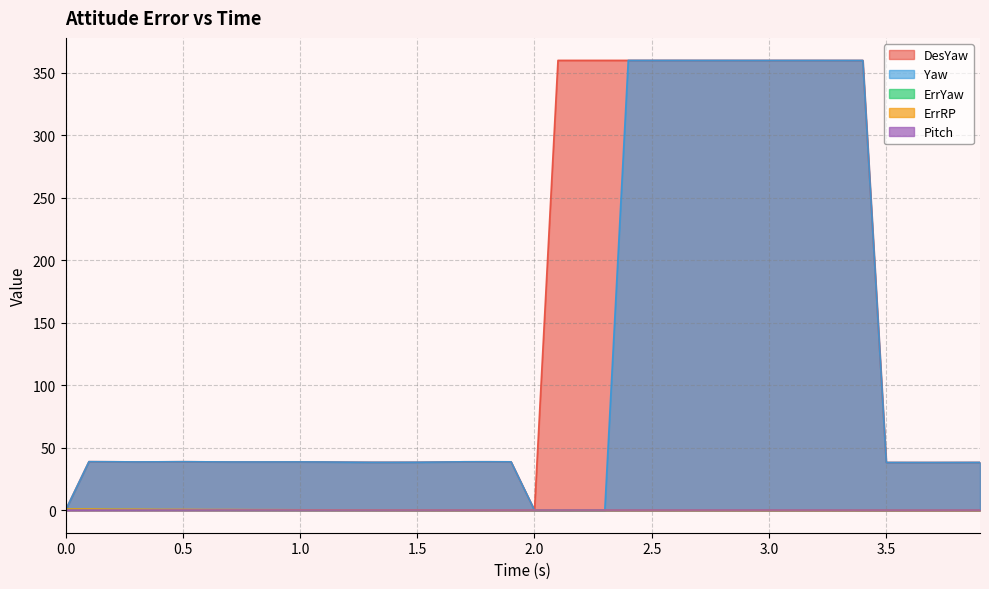

True or false: ErrRP has a value of 0.3 at 0.0.

False